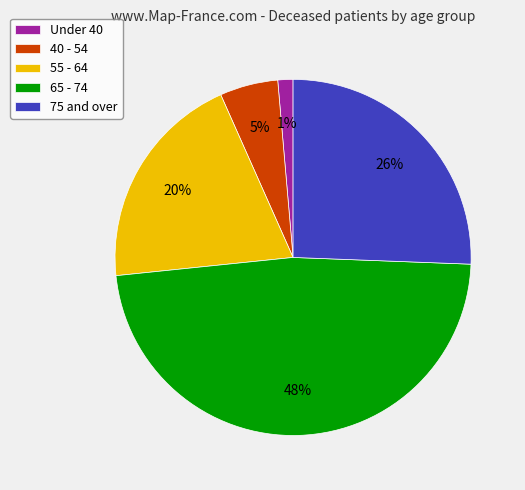

Is 65 - 74 the majority of the pie?

No